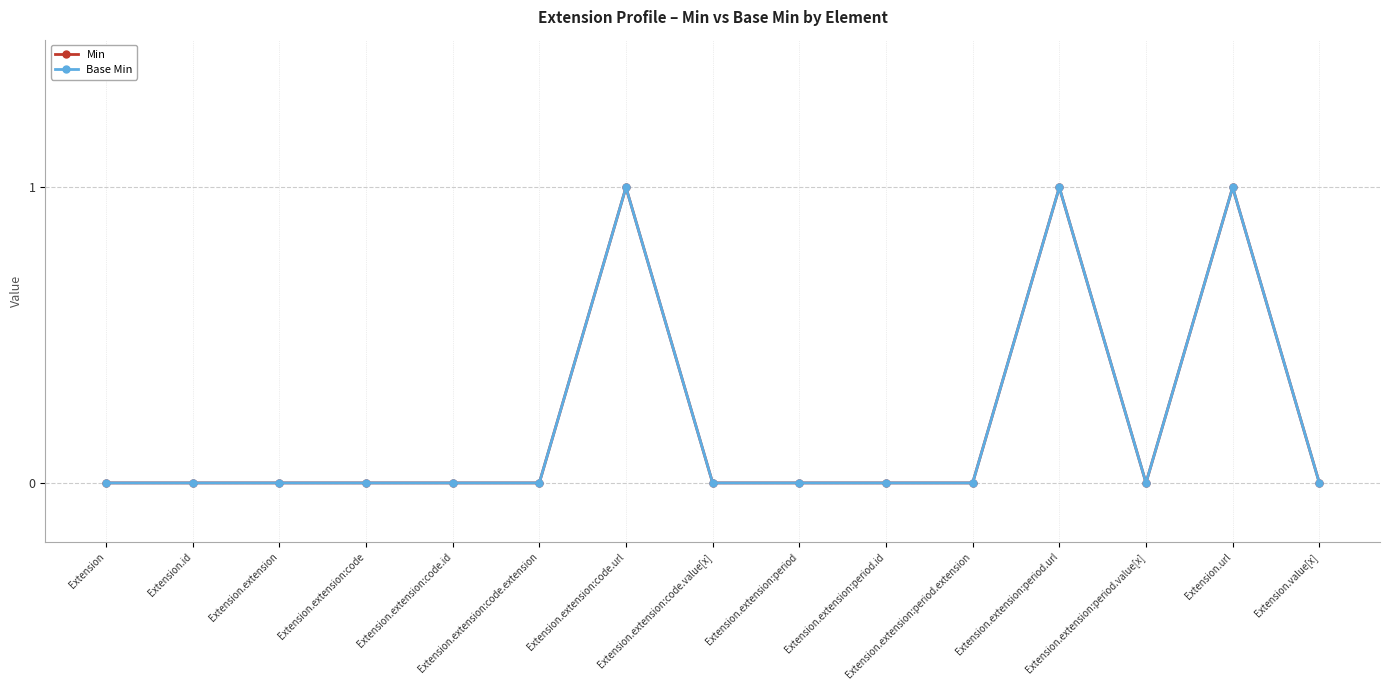

Between Extension.extension and Extension.extension:period.url, which series saw the biggest shift?

Min